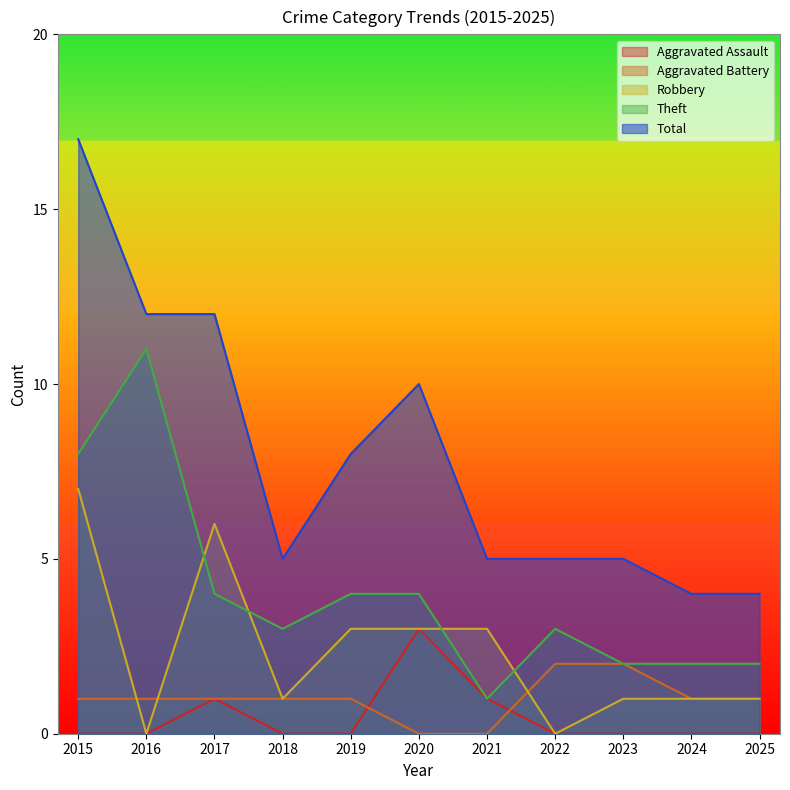

True or false: Aggravated Assault has a value of 0 at 2019.

True